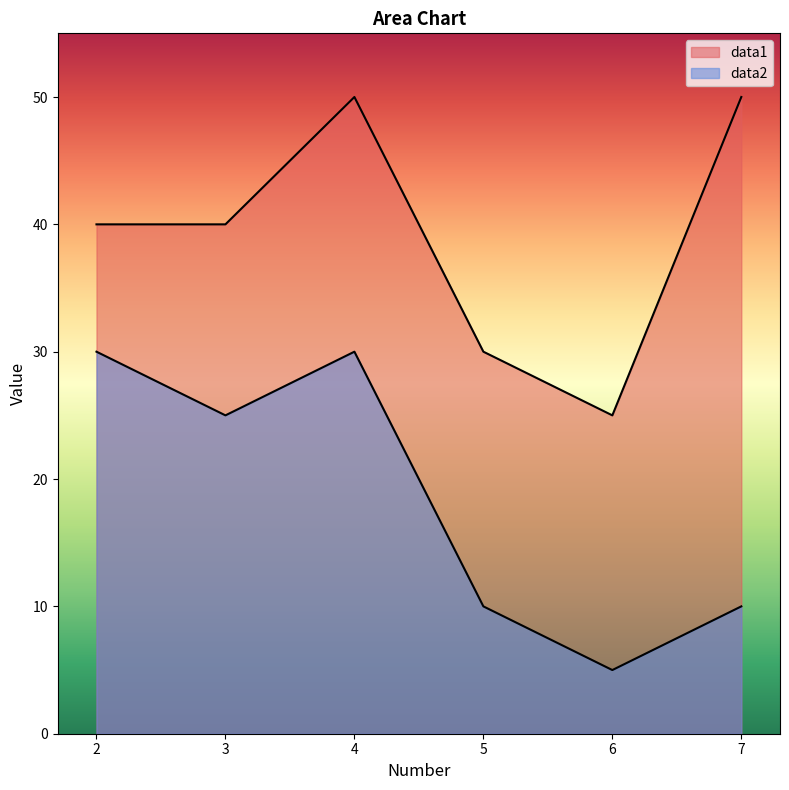

Reading right to left, extract all data points from this chart.

data1: 7=50	6=25	5=30	4=50	3=40	2=40
data2: 7=10	6=5	5=10	4=30	3=25	2=30